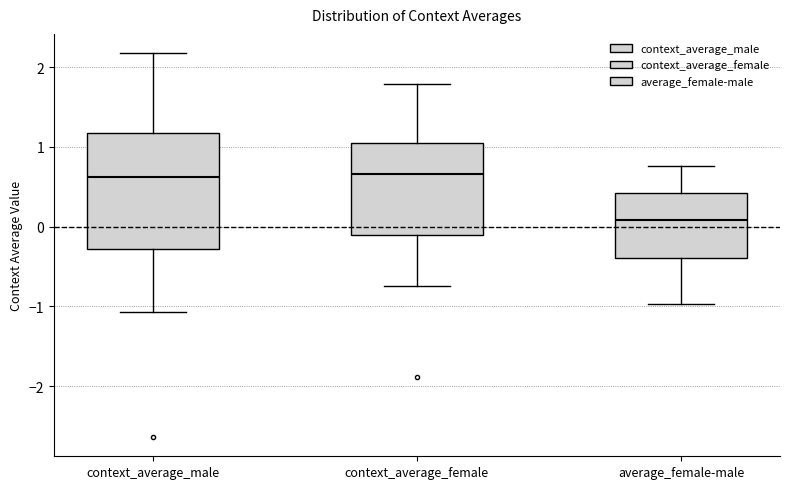

Reading left to right, read every box against the y-axis: the position of its median line, the range the box covers, and the ends of its whiskers. The values are not printed on the chart, so give them approximately, as read against the axis.

context_average_male: median 0.6, box -0.3 to 1.2, whiskers -1.1 to 2.2
context_average_female: median 0.7, box -0.1 to 1.1, whiskers -0.7 to 1.8
average_female-male: median 0.1, box -0.4 to 0.4, whiskers -1.0 to 0.8